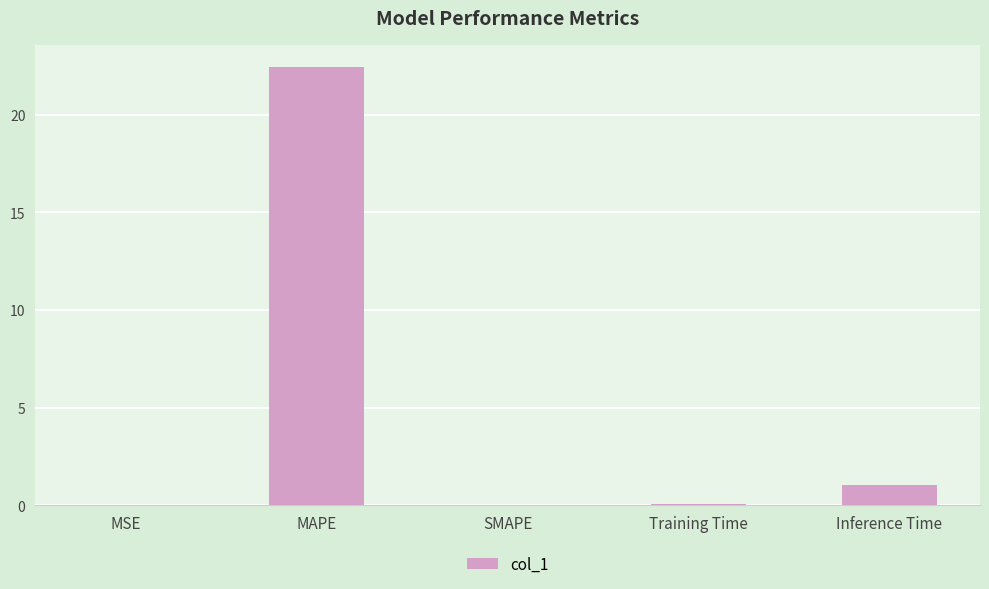

Read the value at MAPE.

22.5